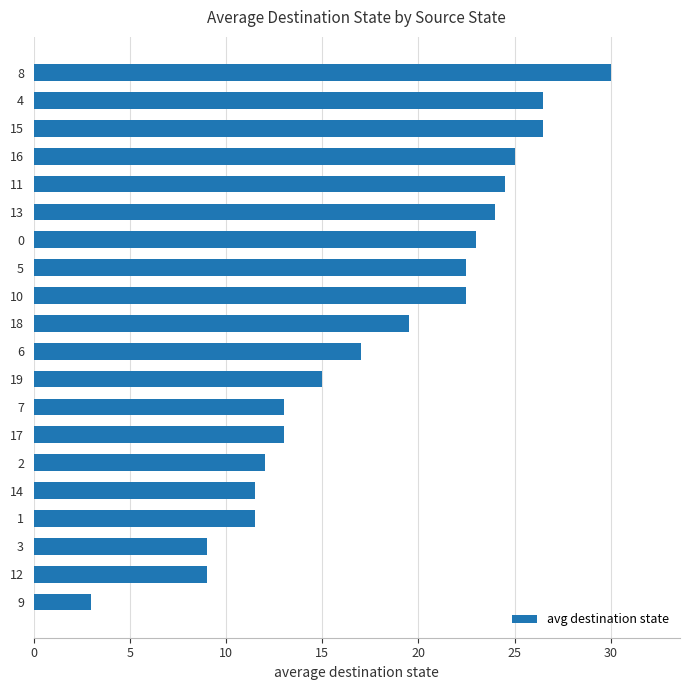

What is the sum of the values at 16 and 8?

55.0